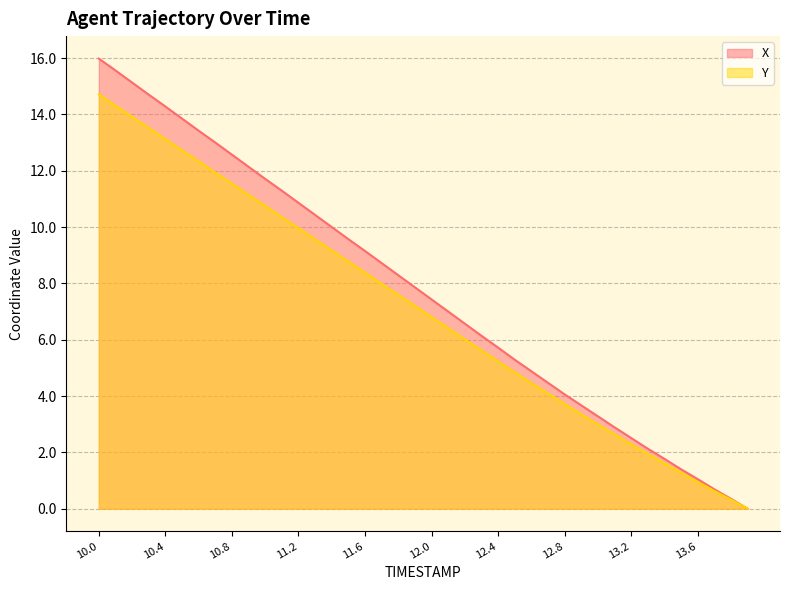

How many values in the Y series exceed 7?

20